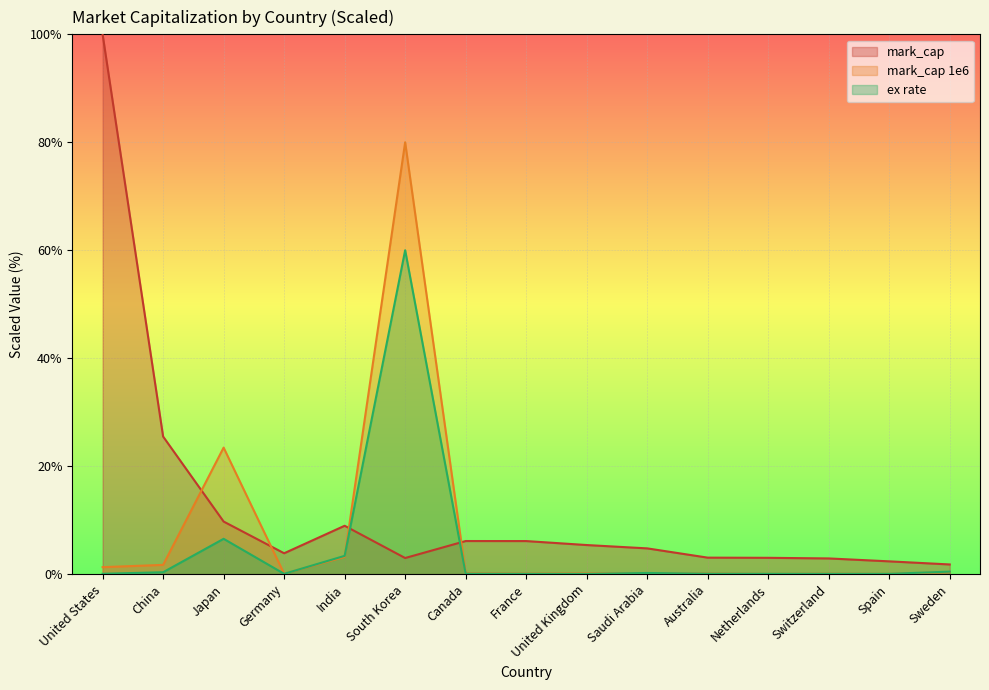

Reading right to left, list all the values displayed in this chart.

mark_cap: 1.8	2.4	2.9	3.0	3.0	4.8	5.4	6.1	6.1	3.0	9.0	3.9	9.7	25.5	100.0
mark_cap 1e6: 0.4	0.0	0.1	0.0	0.1	0.1	0.1	0.1	0.1	80.0	3.2	0.1	23.4	1.7	1.3
ex rate: 0.5	0.0	0.1	0.0	0.1	0.2	0.0	0.0	0.1	60.0	3.4	0.0	6.5	0.3	0.1